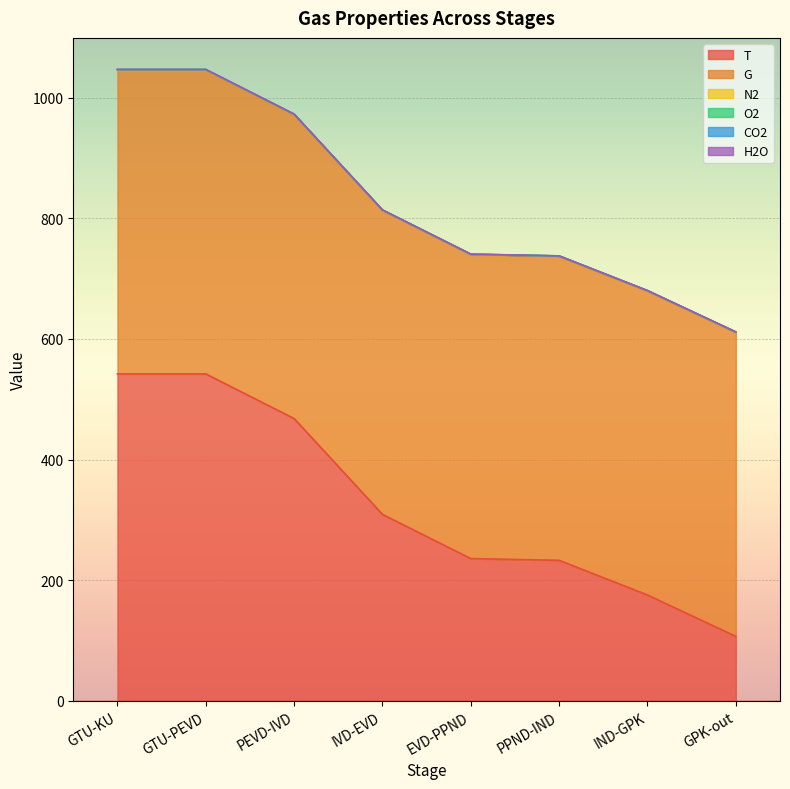

True or false: T has more than 1 points higher than both neighbors.

False